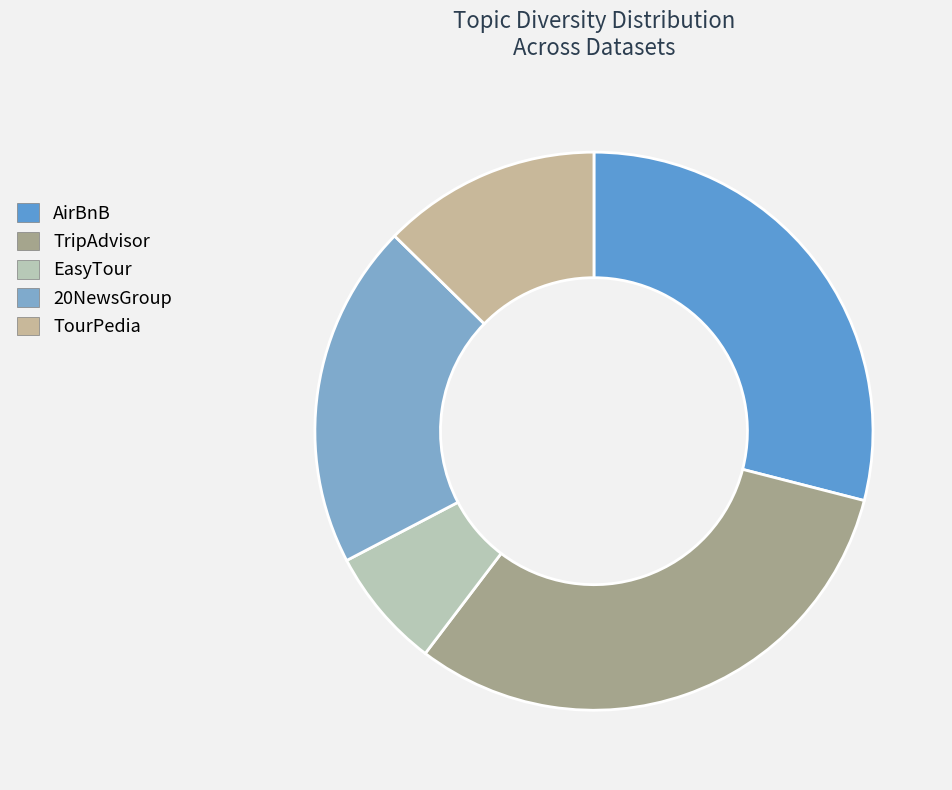

To the nearest percent, what is the combined percentage of AirBnB and TourPedia?

42%